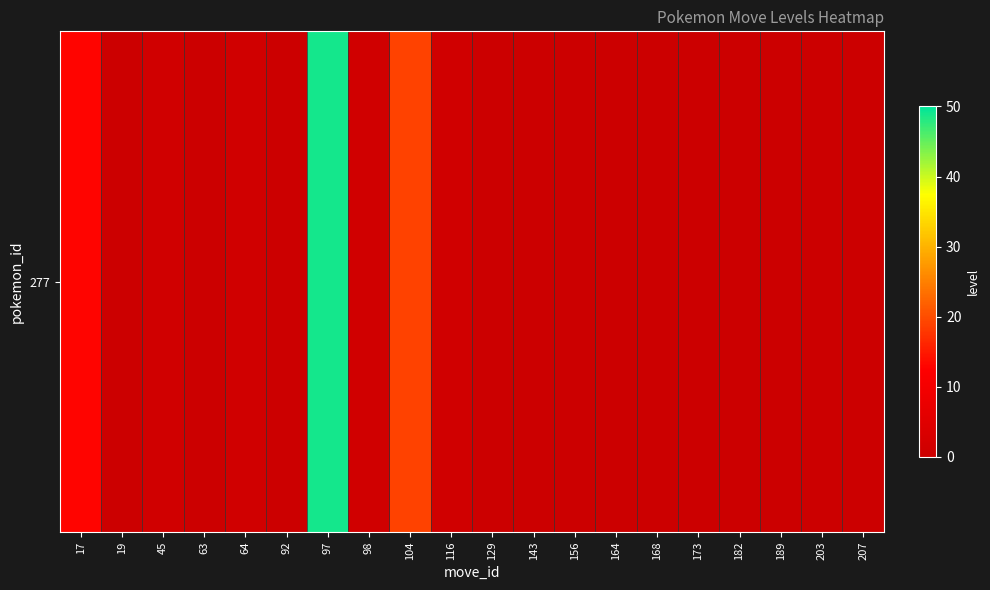

Rank the categories by value from lowest to highest.

19, 63, 92, 129, 143, 156, 164, 168, 173, 182, 189, 203, 207, 45, 64, 98, 116, 17, 104, 97